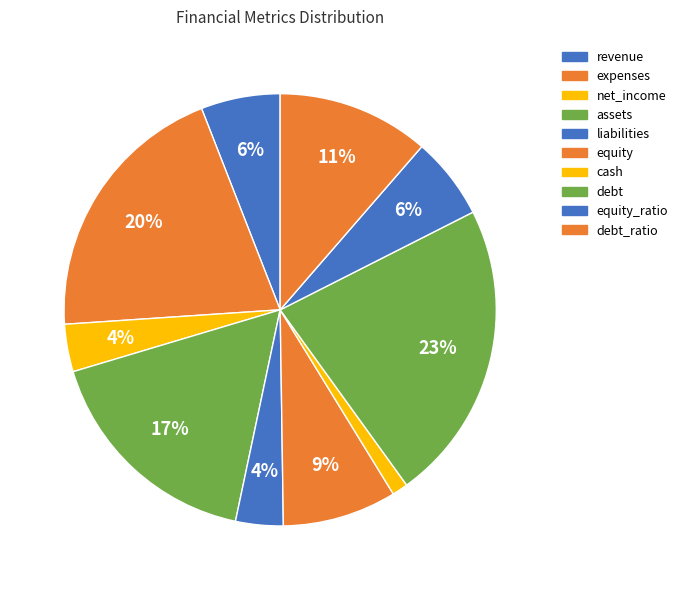

To the nearest percent, what is the average slice percentage?

10%